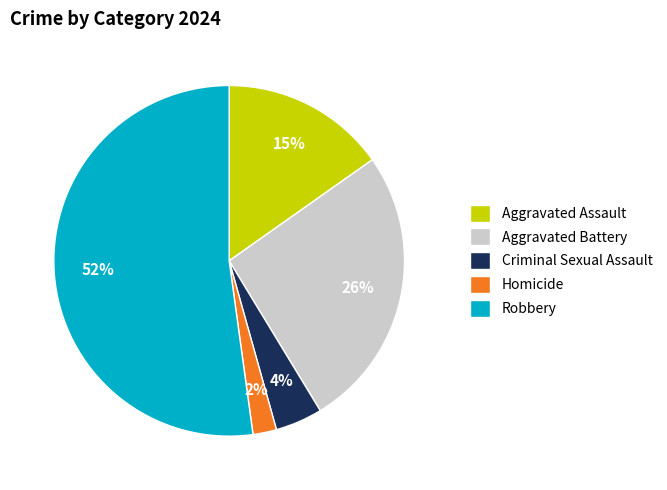

Does Robbery account for over 50% of the chart?

Yes